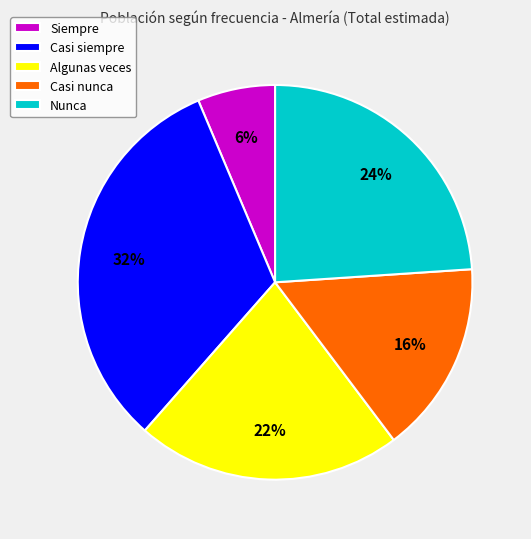

Rank the categories by value from highest to lowest.

Casi siempre, Nunca, Algunas veces, Casi nunca, Siempre